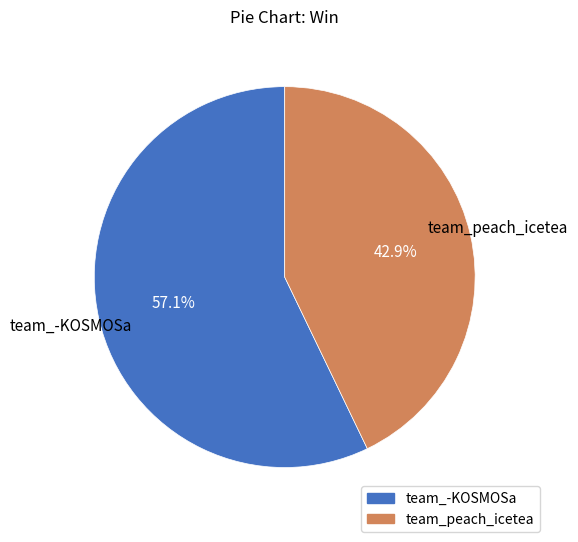

What is the largest slice in the pie chart?

team_-KOSMOSa